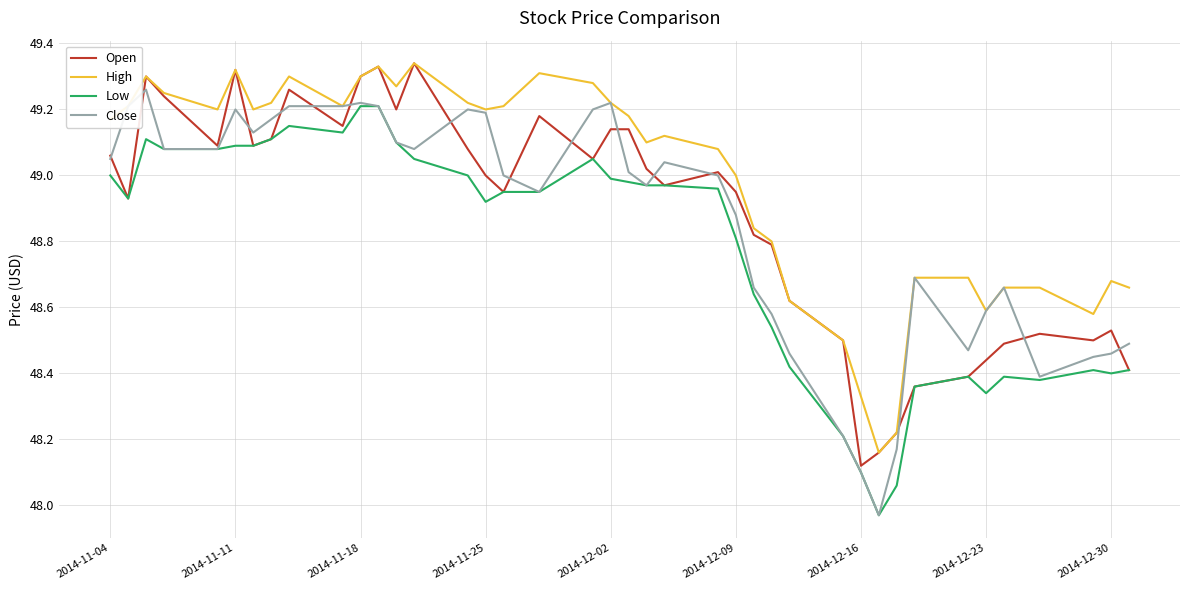

True or false: Low and High intersect in this chart.

False